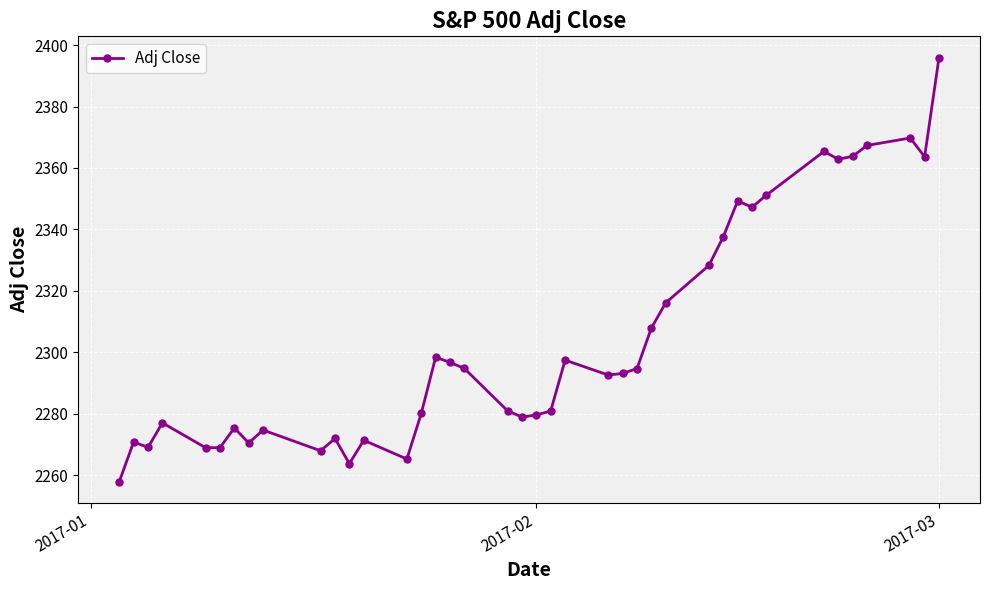

Does the chart have visible grid lines?

Yes